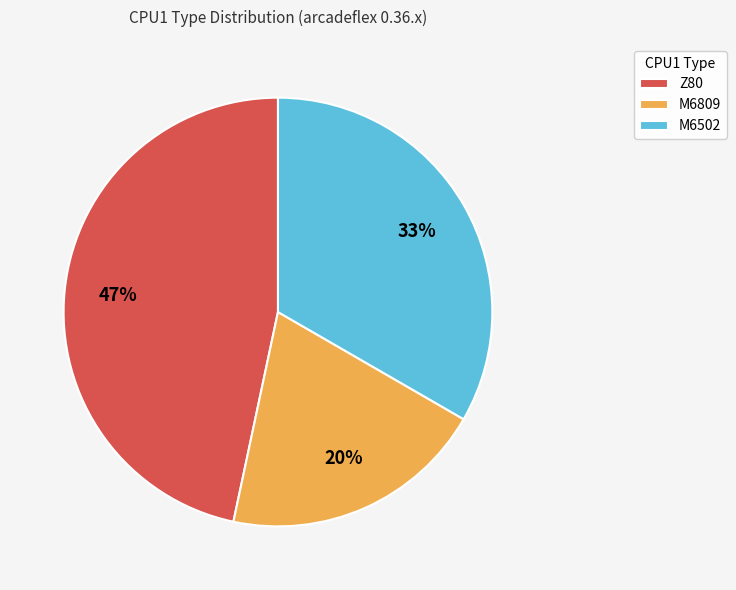

To the nearest percent, what percentage of the pie is M6809?

20%